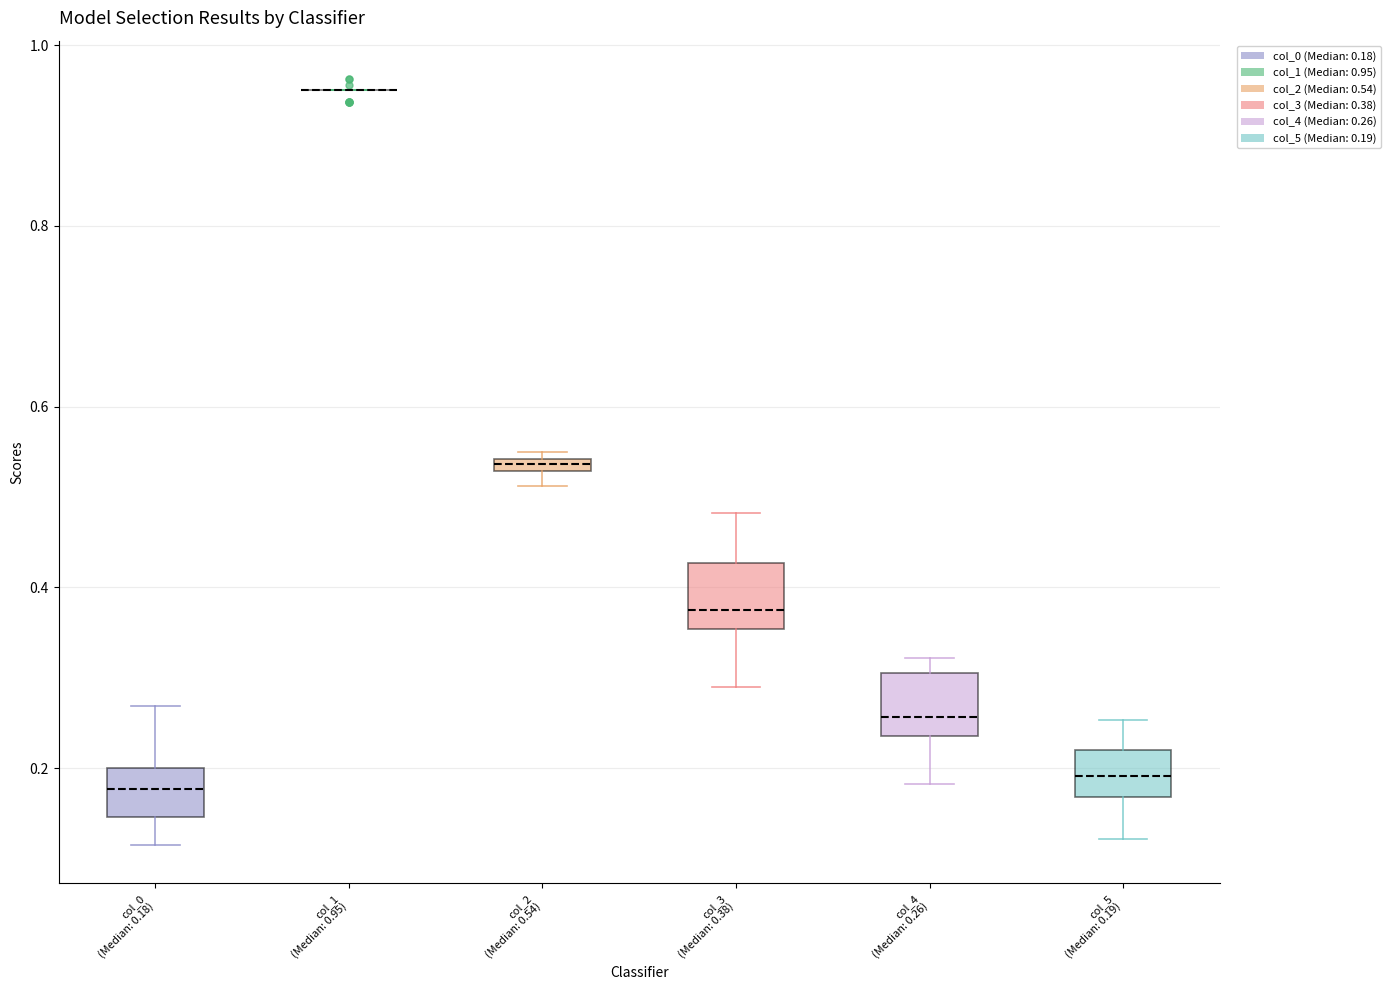

Where is the upper edge of the box for col_0 (Median: 0.18) on the y-axis? The values are not printed on the chart, so give them approximately, as read against the axis.

0.20